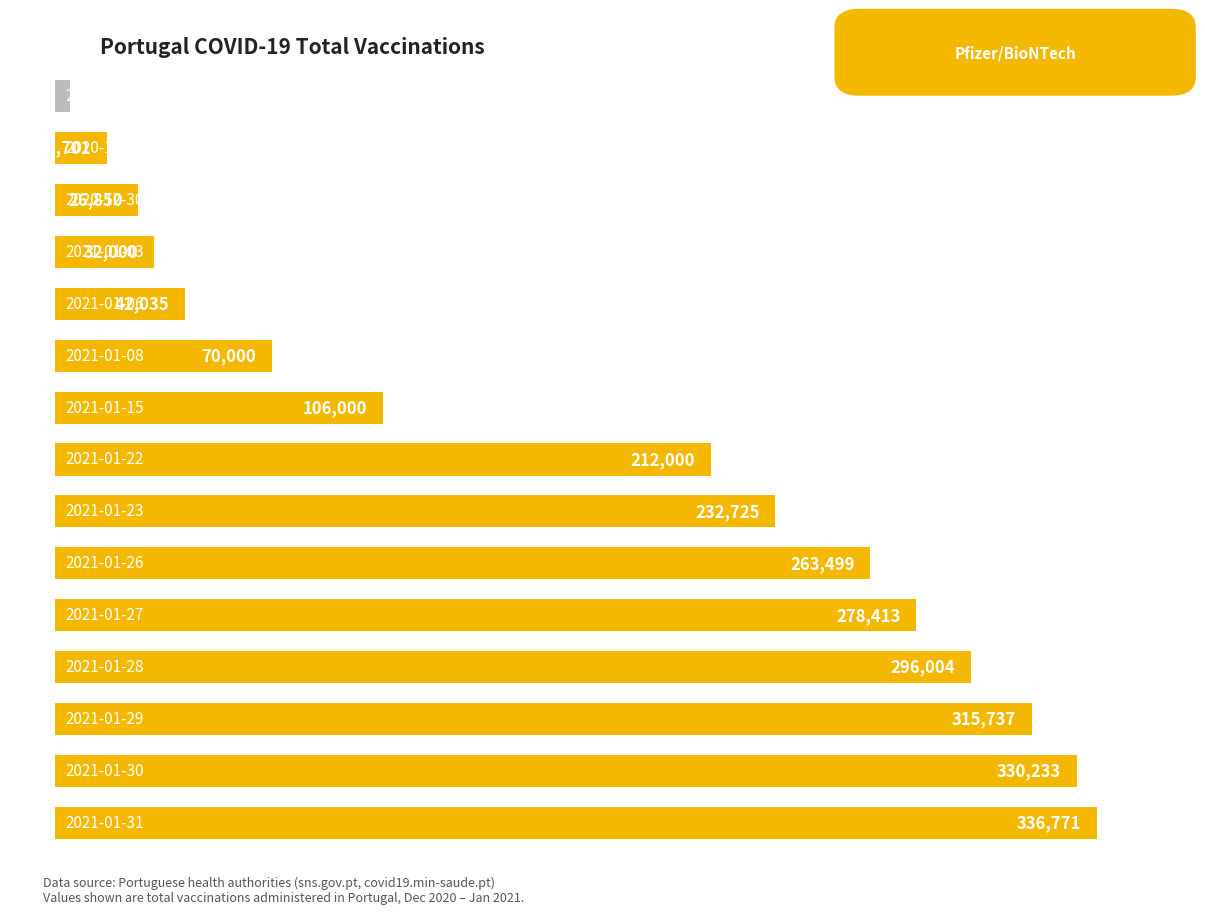

What is the difference between the maximum and second lowest values?

320070